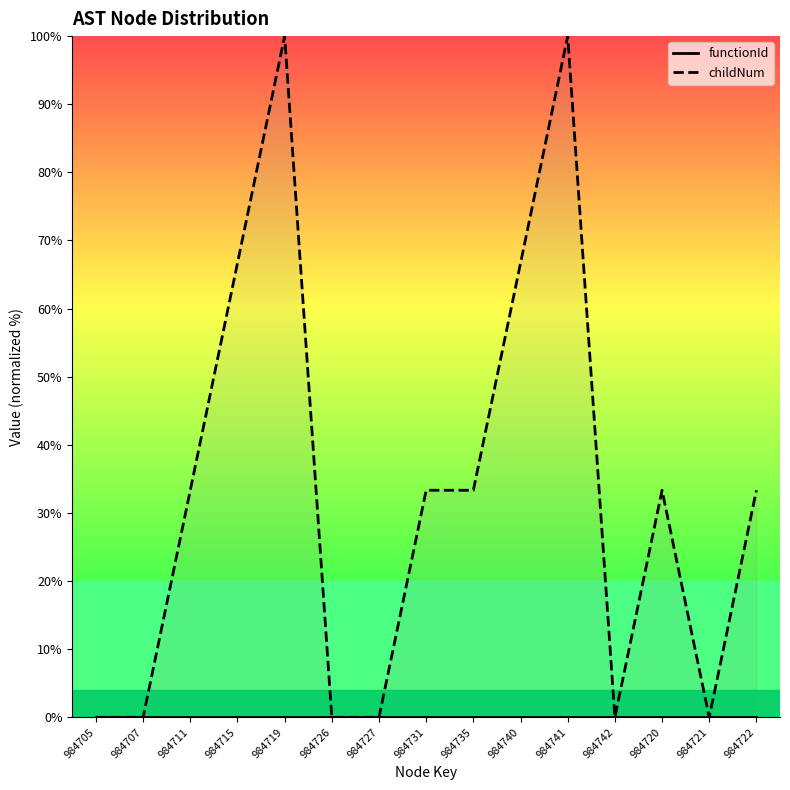

List the labels in order of functionId value, smallest first.

984705, 984707, 984711, 984715, 984719, 984726, 984727, 984731, 984735, 984740, 984741, 984742, 984720, 984721, 984722